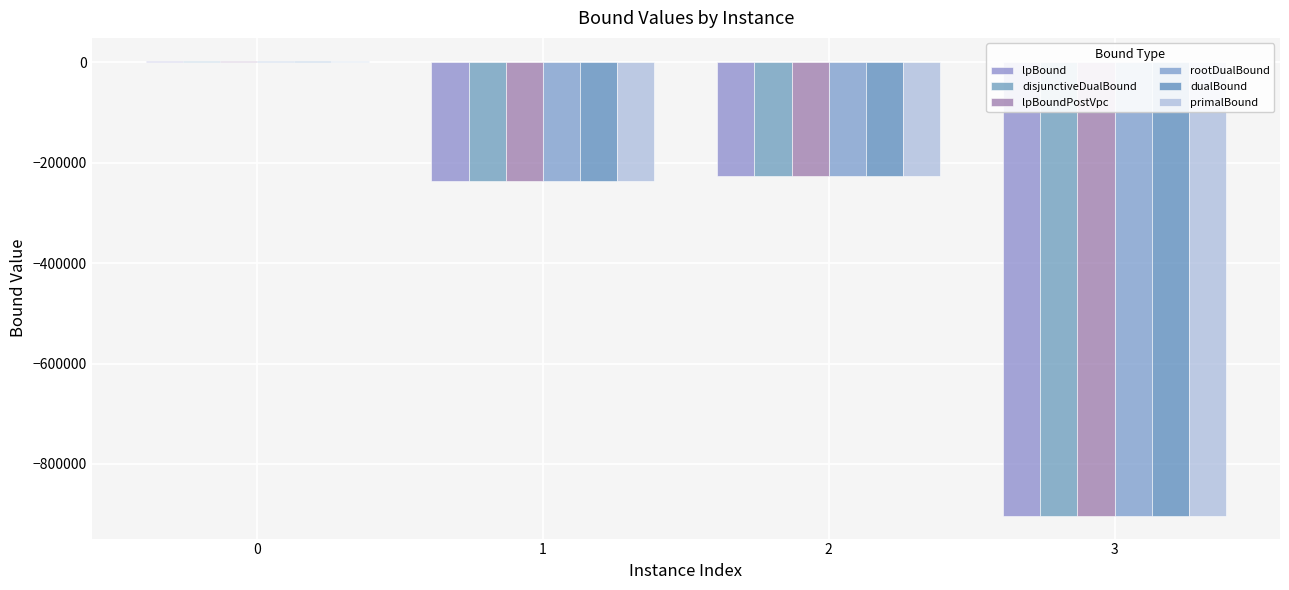

What is the spread (max minus min) of values at 1?

324.2